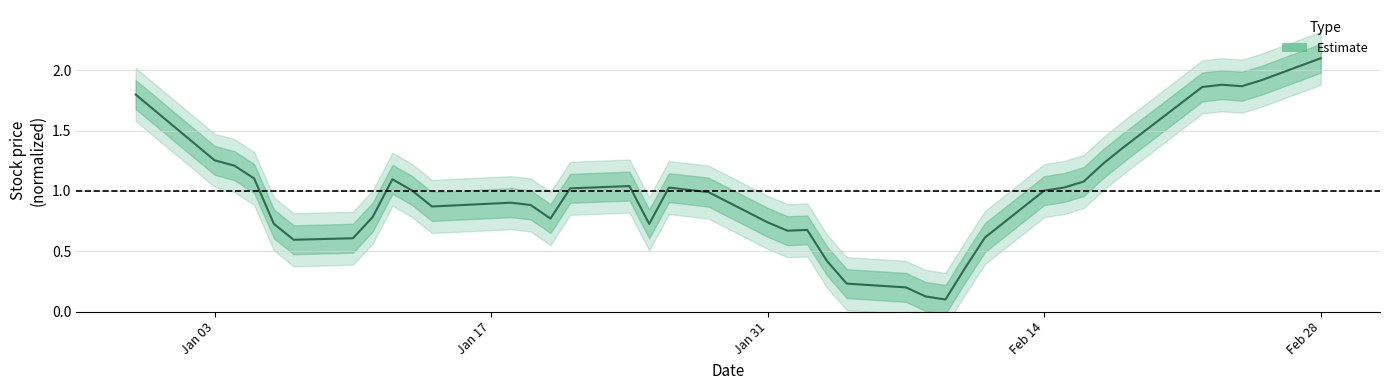

How many values exceed 1?

20